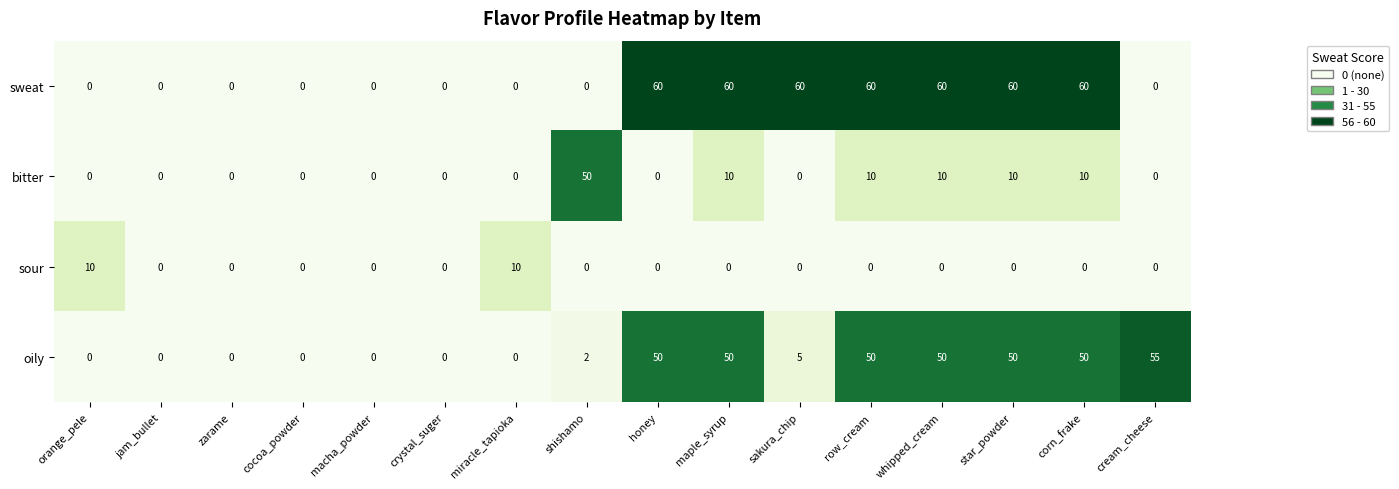

What is the spread (max minus min) of values at cream_cheese?

55